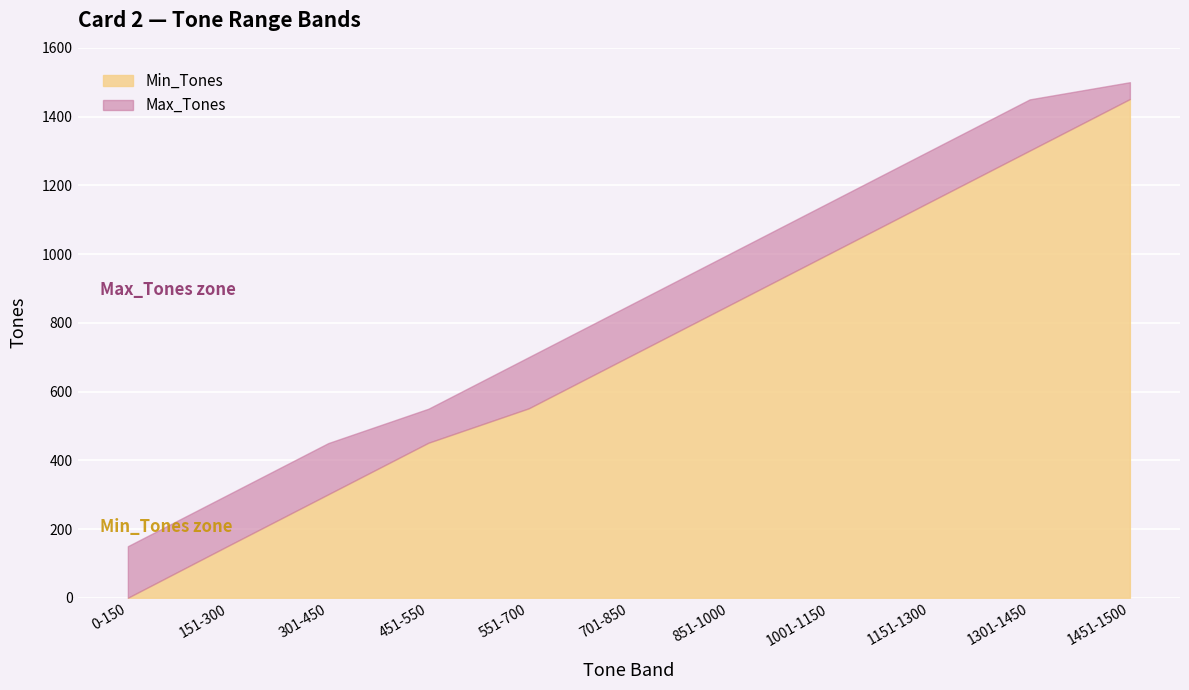

Does the chart display data point markers on the line(s)?

No